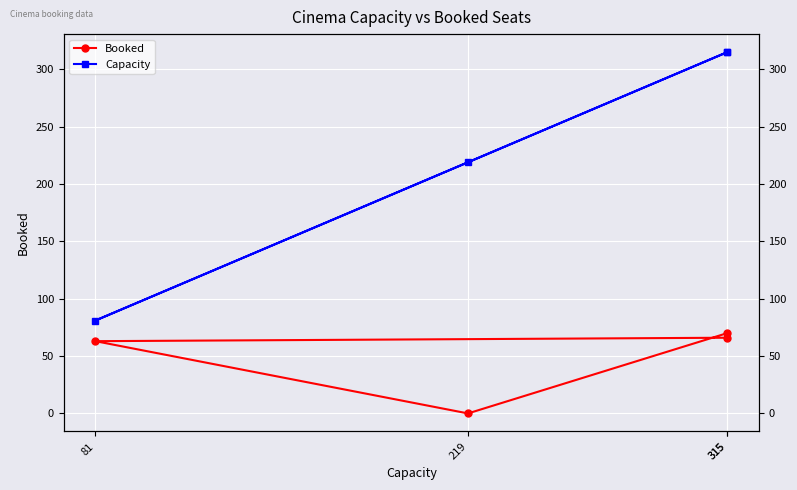

Is the value of Booked at 81 greater than the value of Capacity at 81?

No